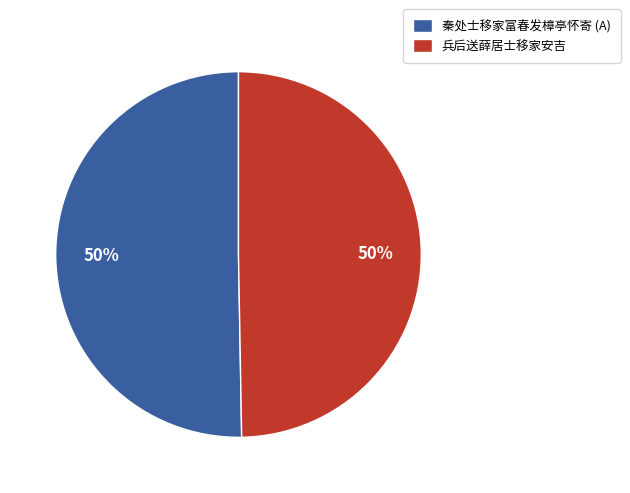

Count the number of slices in the pie.

2